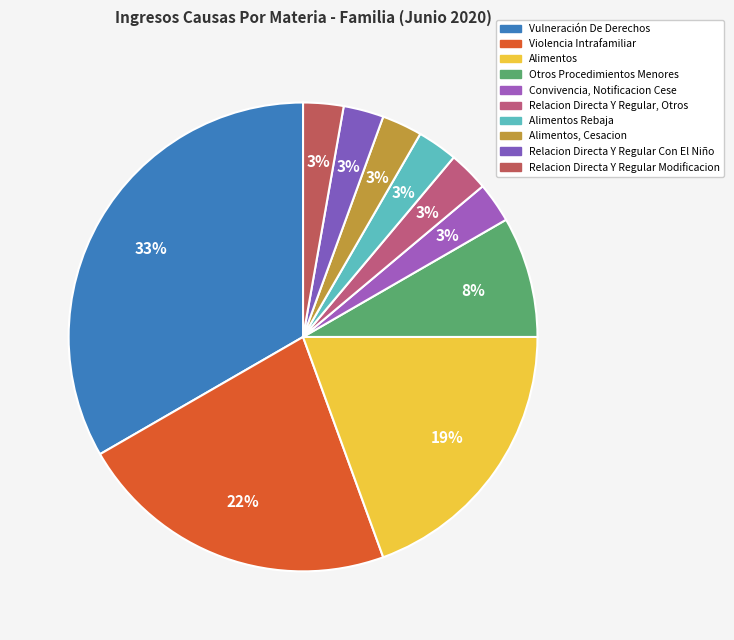

How many segments does this pie chart have?

10